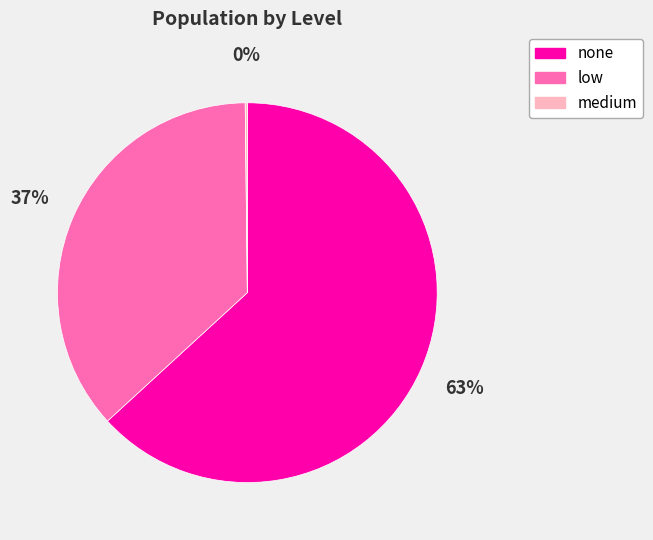

What is the largest slice in the pie chart?

none